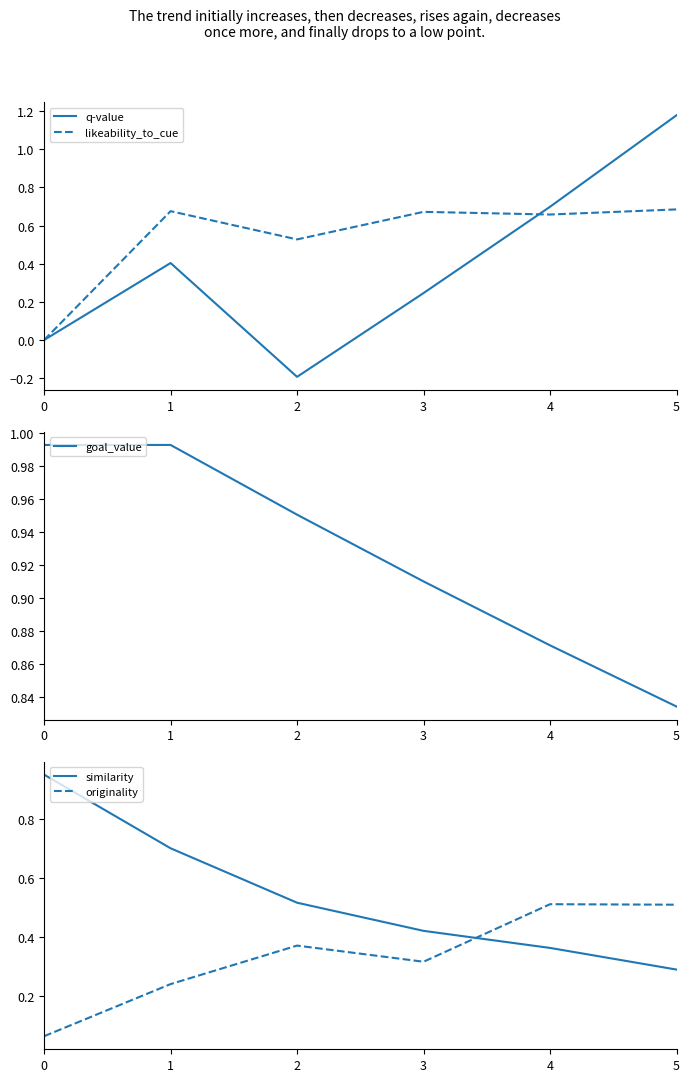

Which series changed the most between 0 and 4?

q-value